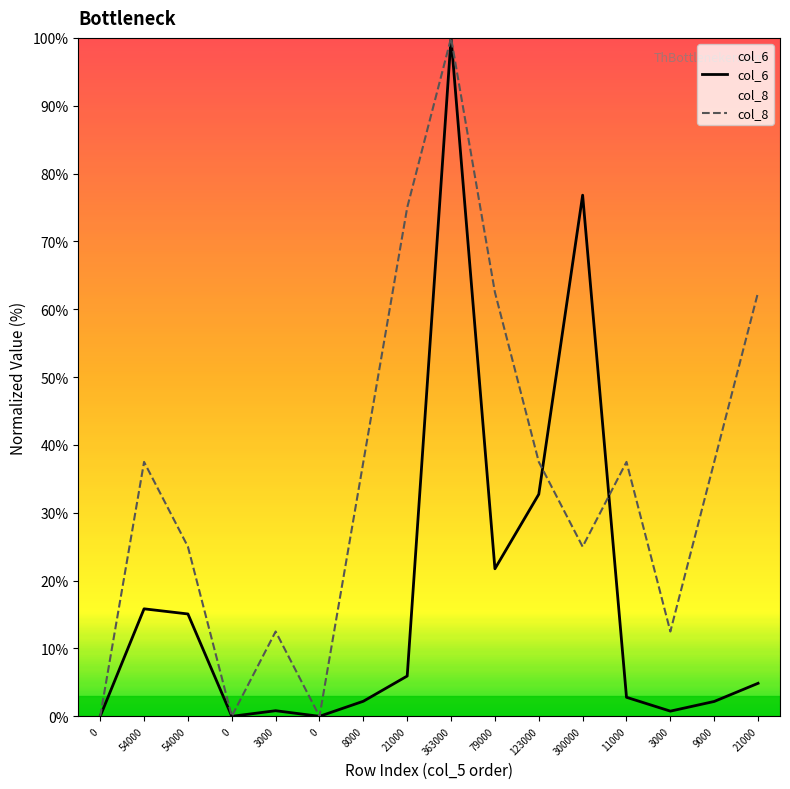

How many series are shown in this chart?

2